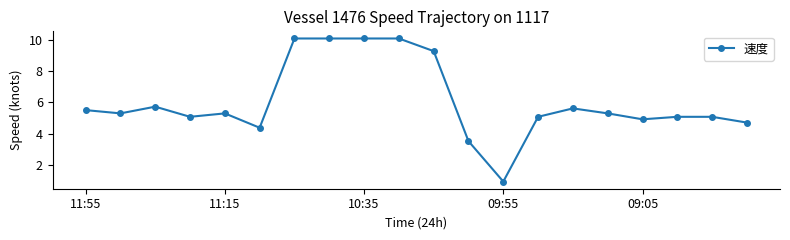

What is the smallest value displayed?

0.9